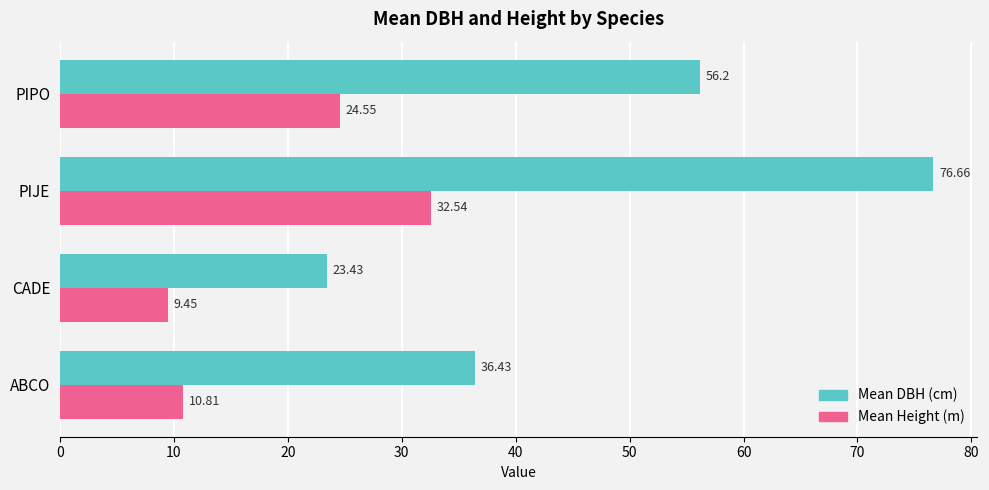

List the labels in order of Mean DBH (cm) value, smallest first.

CADE, ABCO, PIPO, PIJE